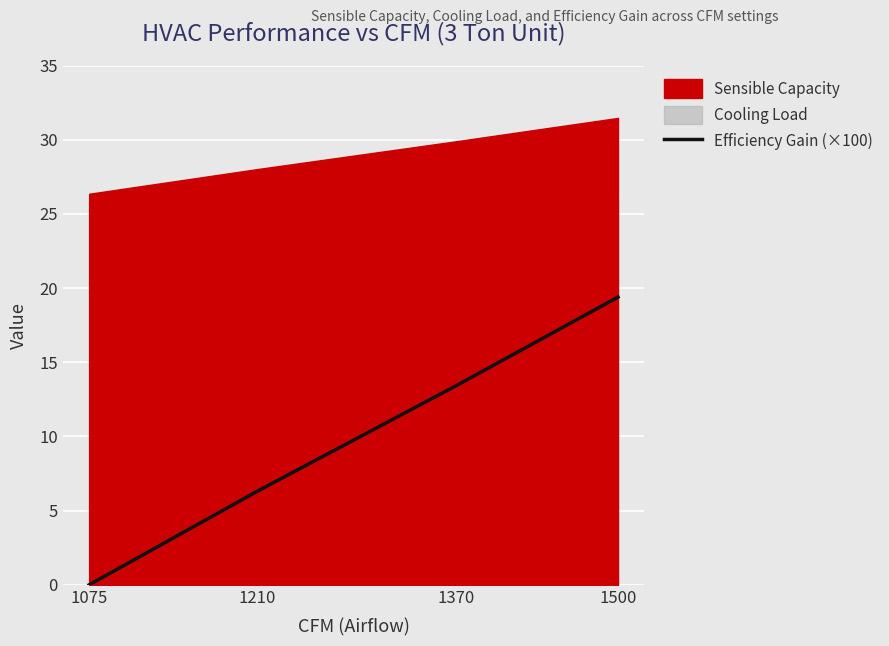

At which category does the chart reach its peak across all series?

1500